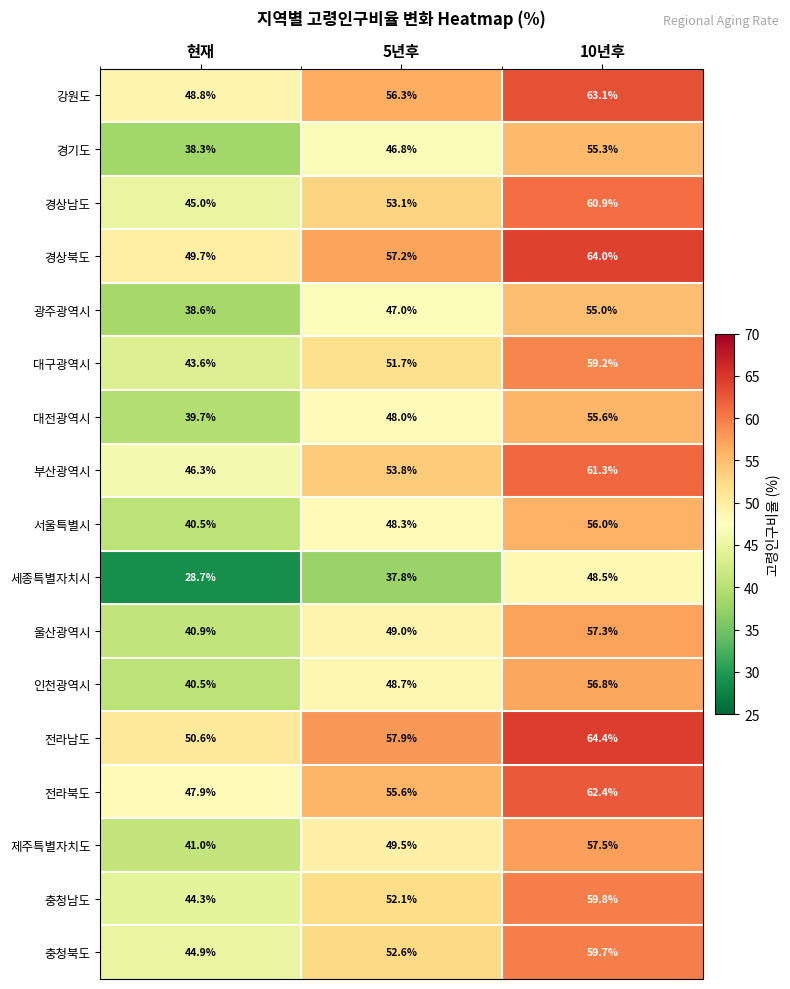

What is the difference between the maximum and minimum values in the 대전광역시 series?

15.9